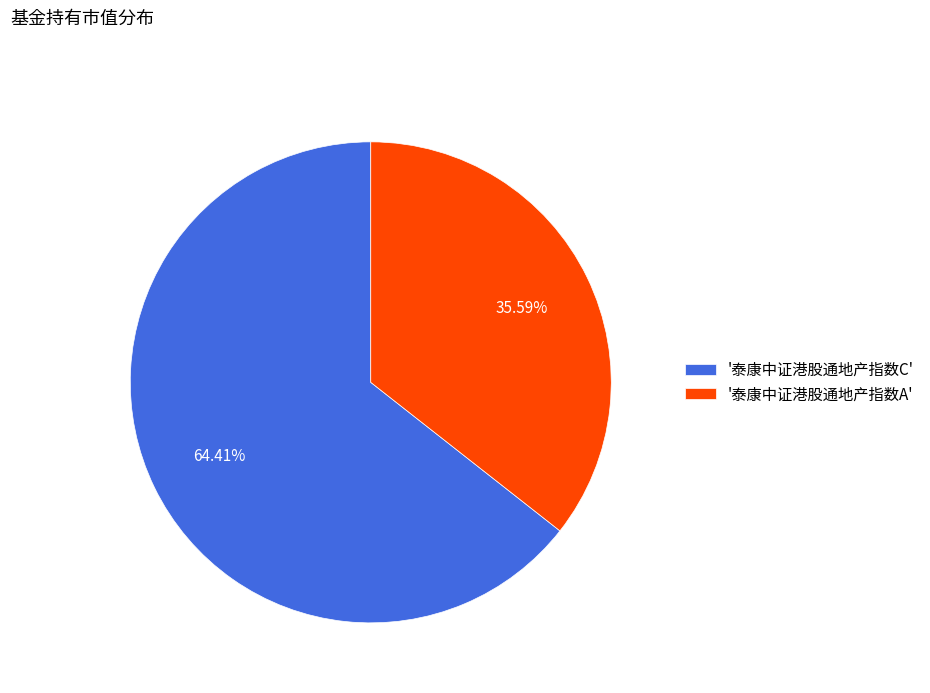

Which category has the smallest portion of the pie?

'泰康中证港股通地产指数A'